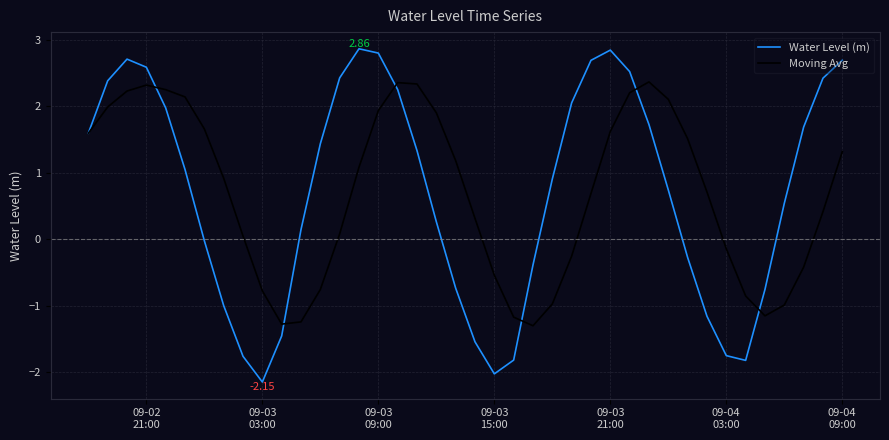

How many values in Water Level (m) are below zero?

15